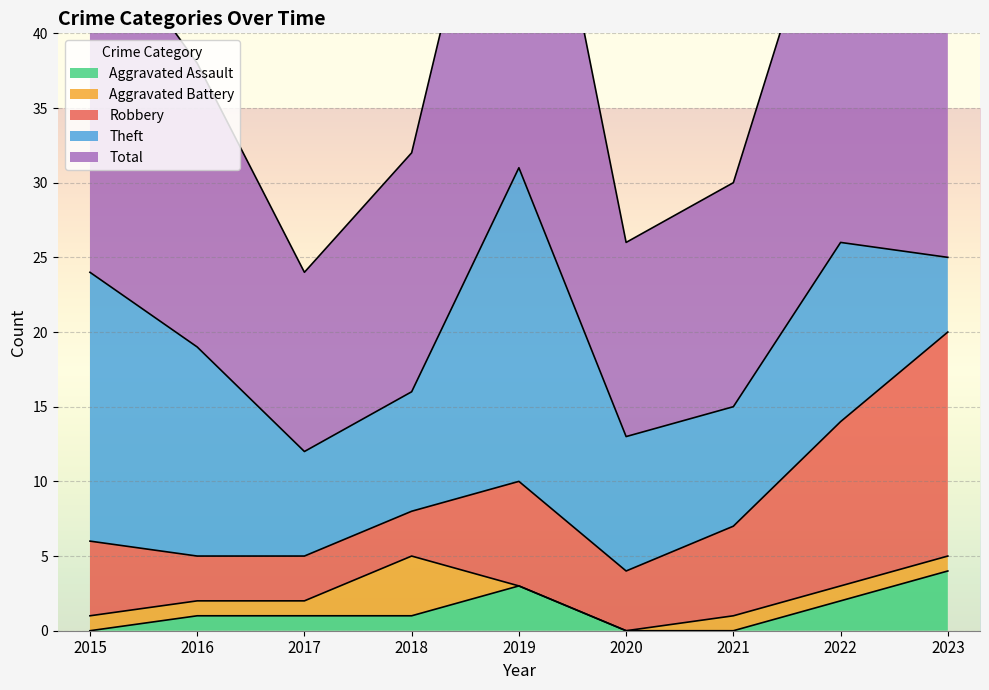

At which category does Robbery reach its first local peak?

2019